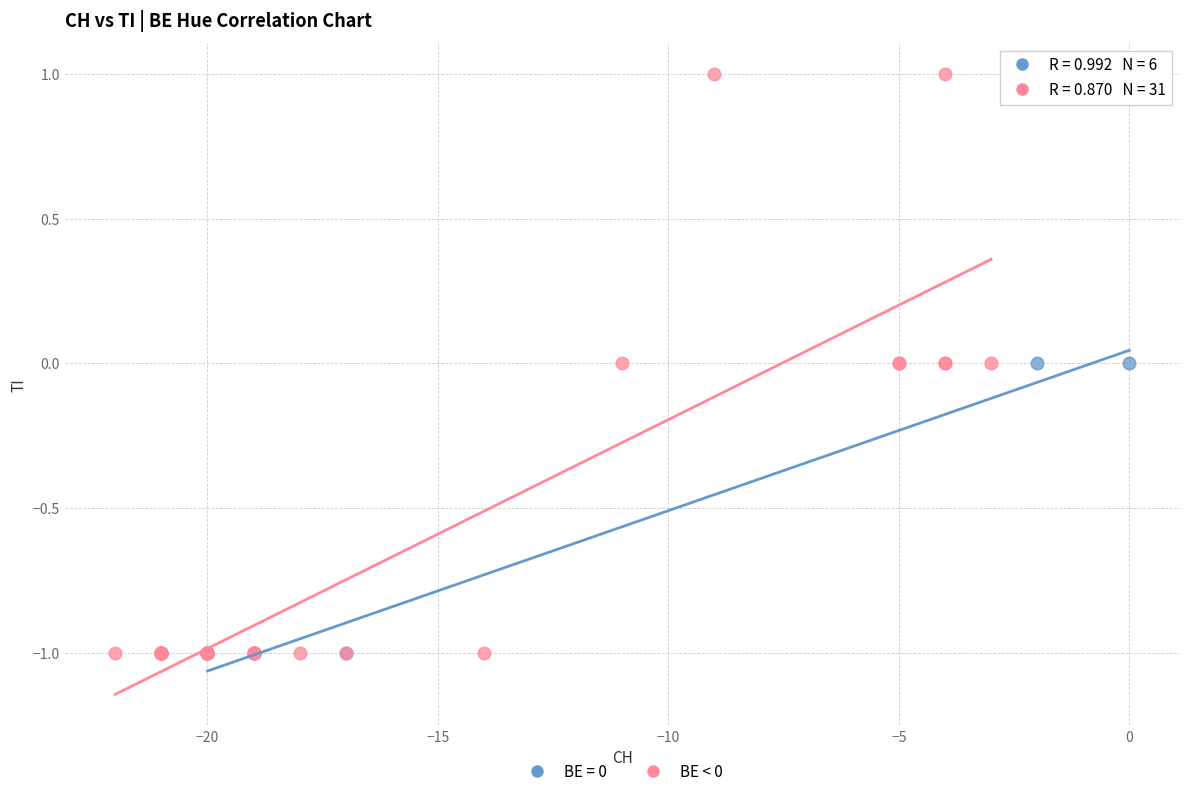

Which series reaches the maximum Y coordinate?

BE < 0